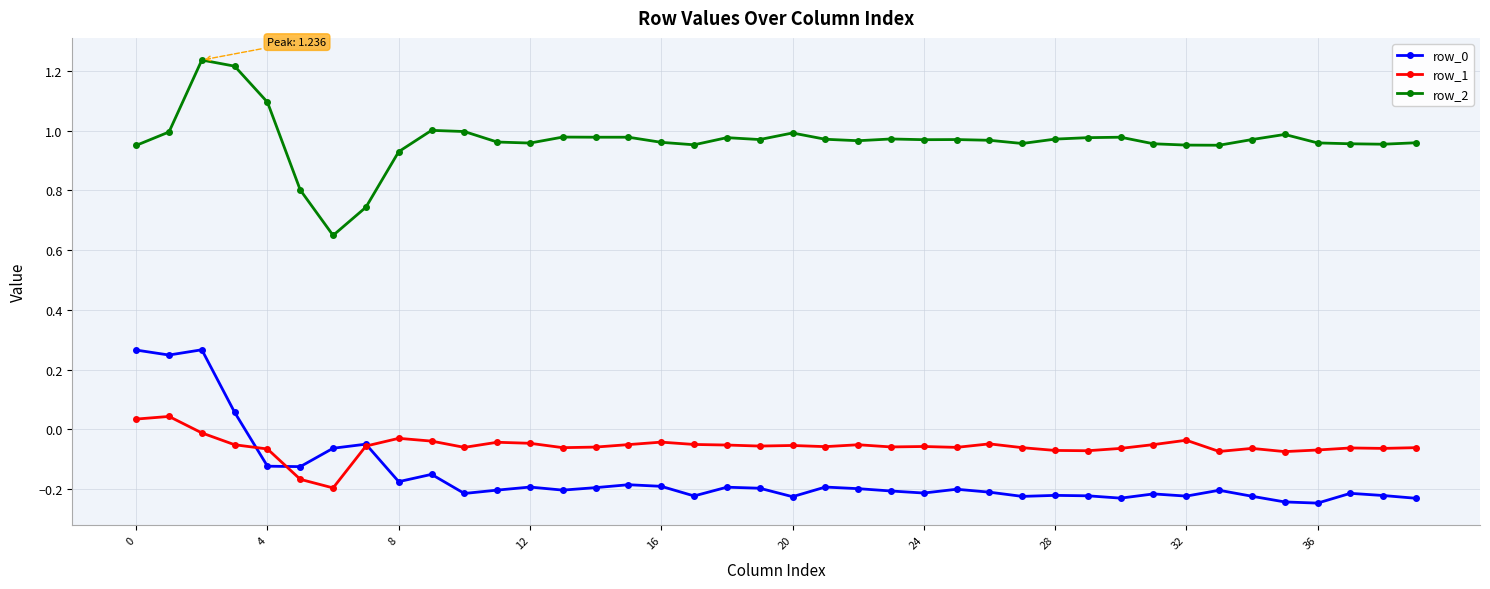

Which series has the largest total across all categories?

row_2